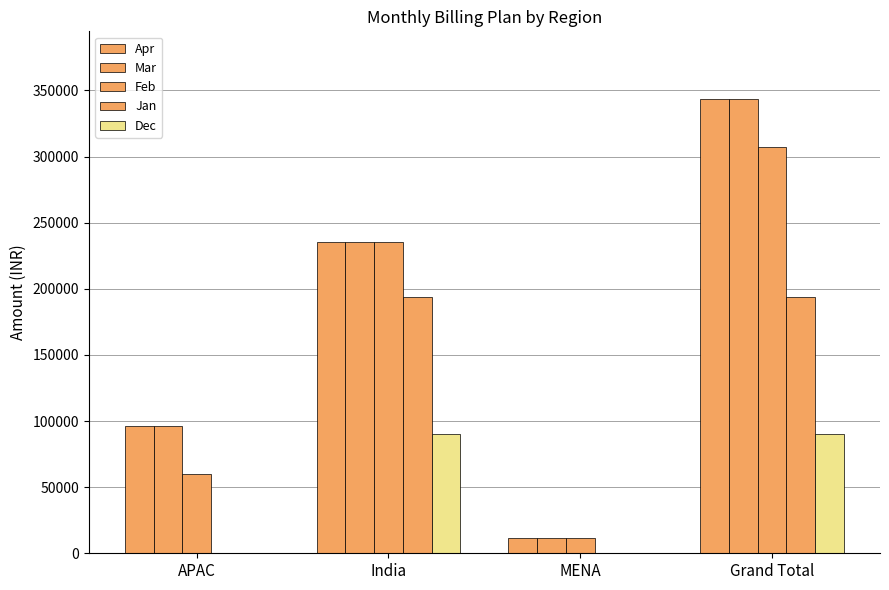

Which series has the largest range (max minus min)?

Apr